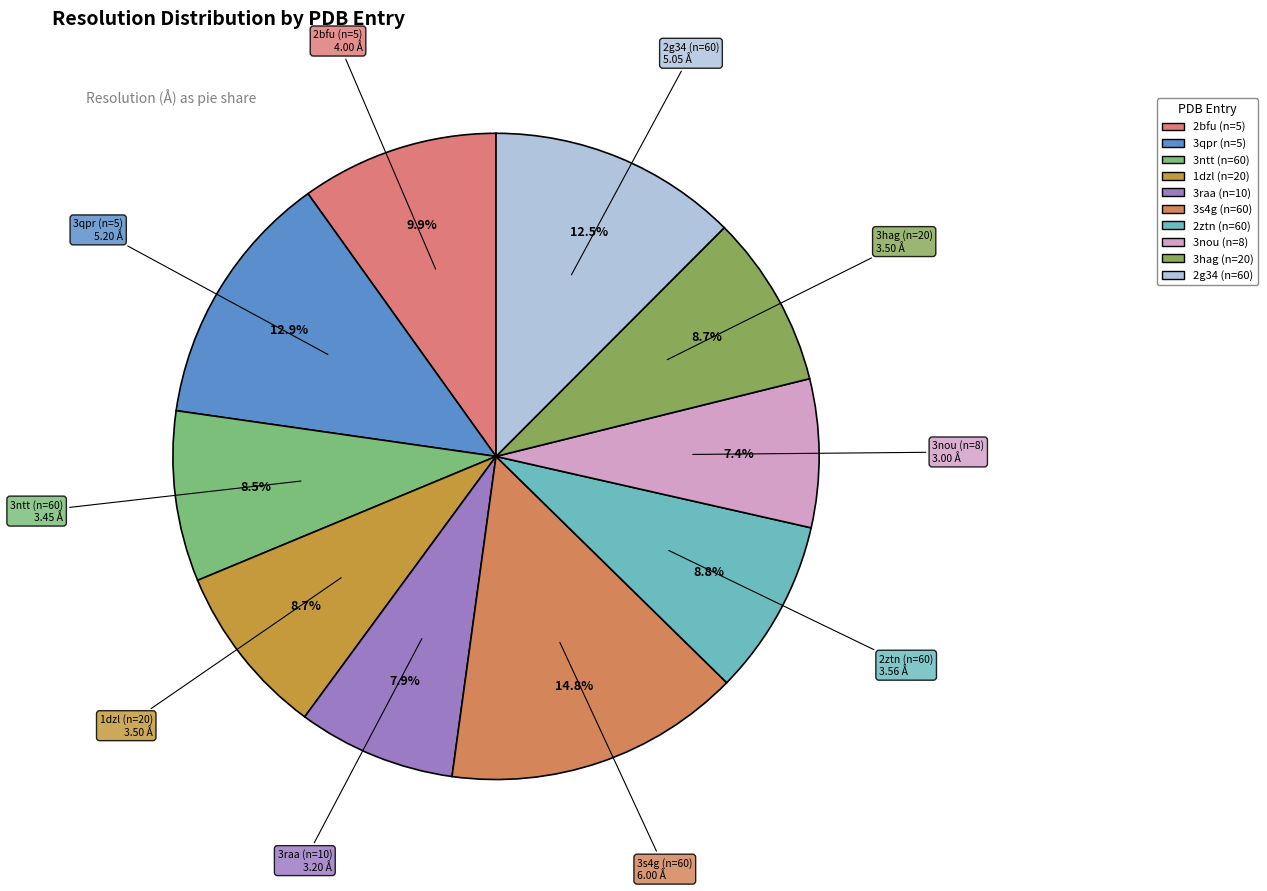

Between 3hag (n=20) and 2bfu (n=5), which is larger?

2bfu (n=5)